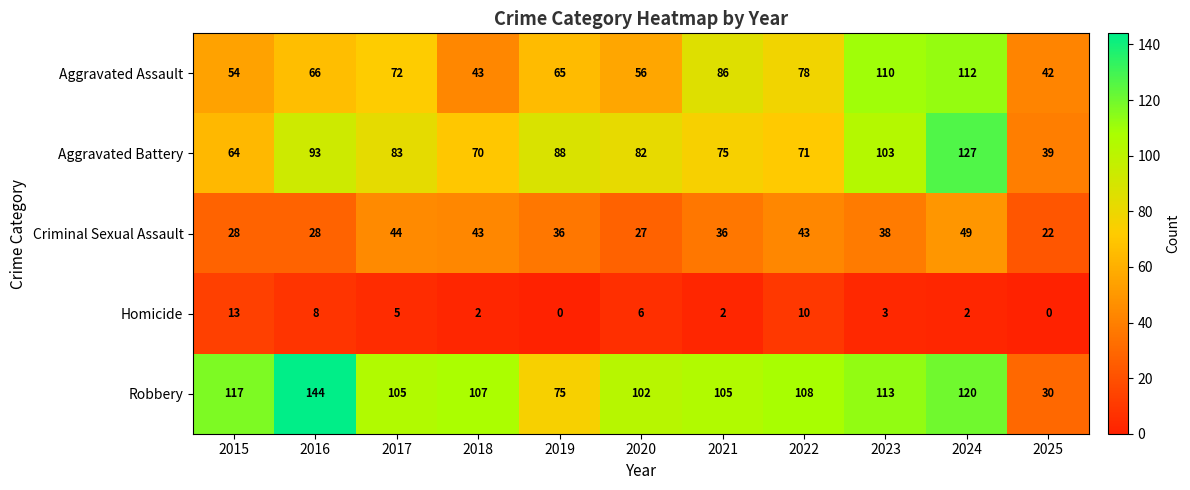

Rank the series by their maximum value, from lowest to highest.

Homicide, Criminal Sexual Assault, Aggravated Assault, Aggravated Battery, Robbery